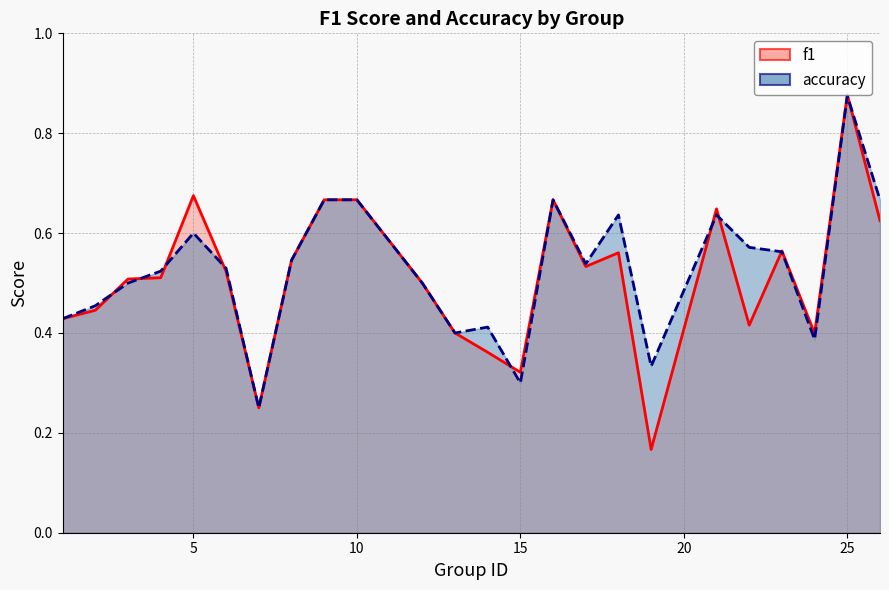

After their last crossing, which series has the higher values: accuracy or f1?

accuracy